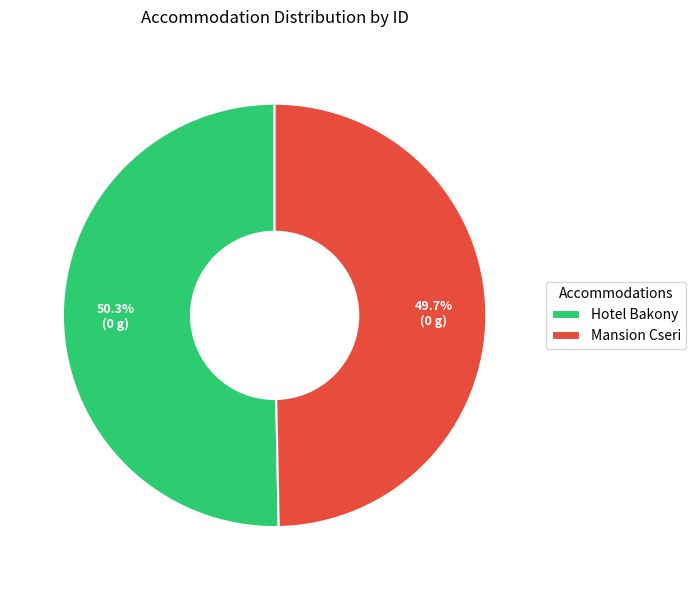

What portion of the pie excludes Hotel Bakony?

49.7%